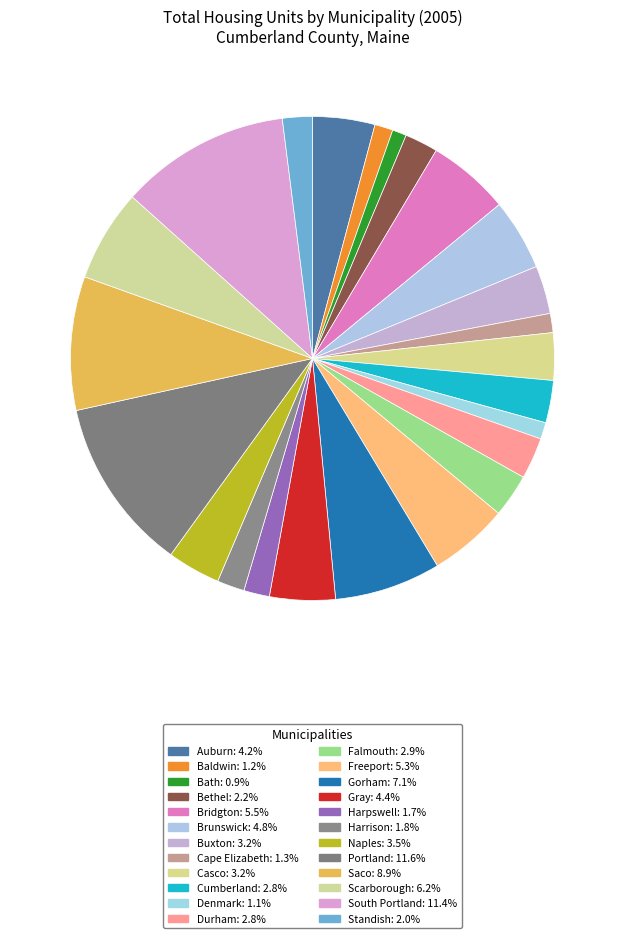

To the nearest percent, what percentage of the pie is Gorham?

7%